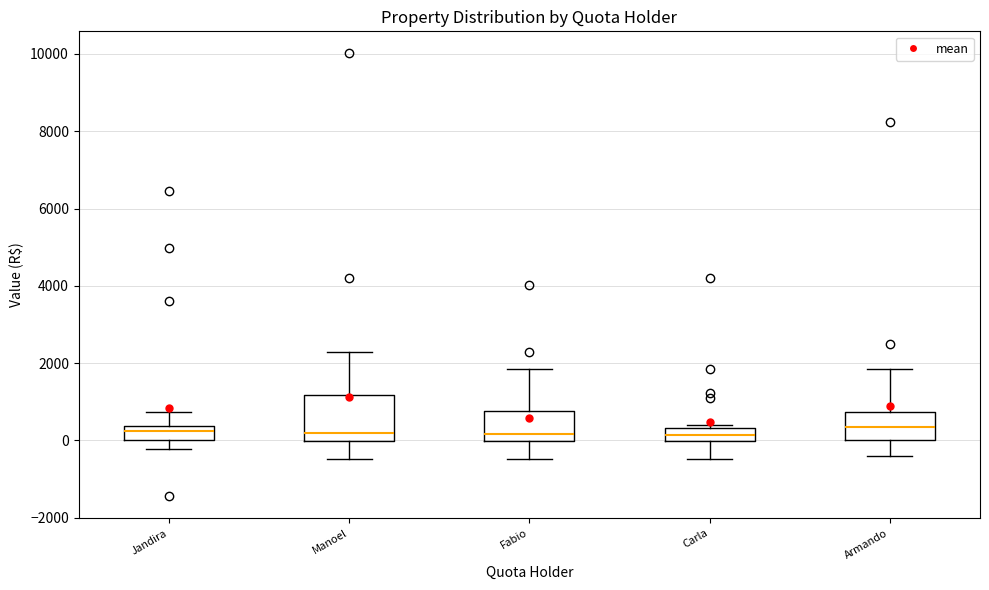

Reading left to right, read every box against the y-axis: the position of its median line, the range the box covers, and the ends of its whiskers. The values are not printed on the chart, so give them approximately, as read against the axis.

Jandira: median 200, box 0 to 400, whiskers -200 to 800
Manoel: median 200, box 0 to 1200, whiskers -400 to 2200
Fabio: median 200, box 0 to 800, whiskers -400 to 1800
Carla: median 200, box 0 to 400, whiskers -400 to 400 (just above the box's upper edge)
Armando: median 400, box 0 to 800, whiskers -400 to 1800